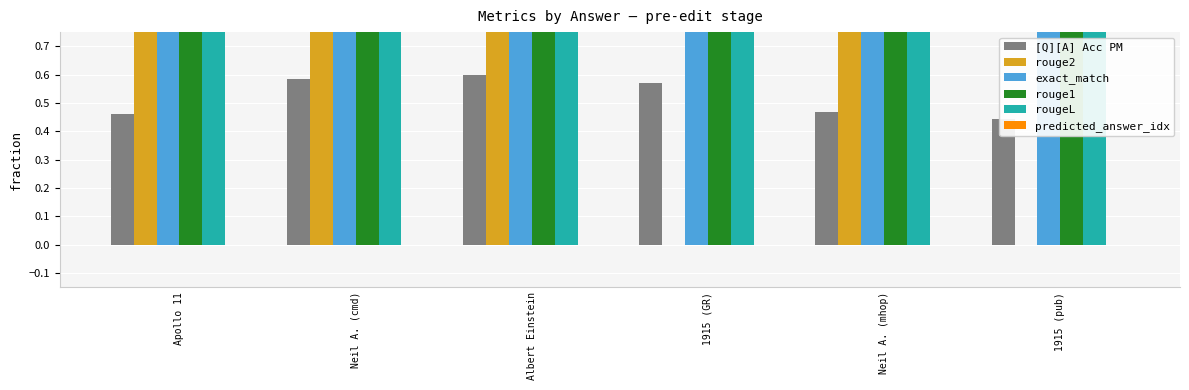

What position from the left is Neil A. (mhop)?

5